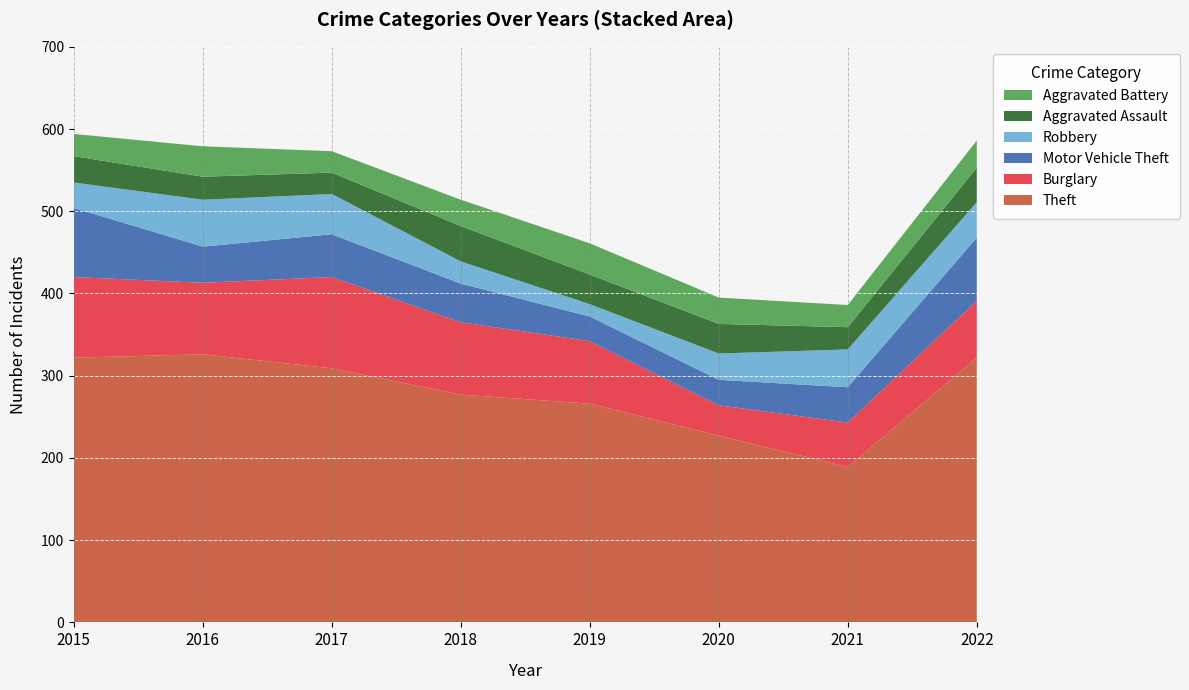

Reading left to right, list all the values displayed in this chart.

Theft: 322	326	309	277	266	227	189	322
Burglary: 98	87	111	88	76	37	54	69
Motor Vehicle Theft: 84	44	52	47	30	31	43	77
Robbery: 31	57	49	27	15	32	46	43
Aggravated Assault: 32	28	26	43	36	36	27	42
Aggravated Battery: 27	37	26	32	38	32	27	33